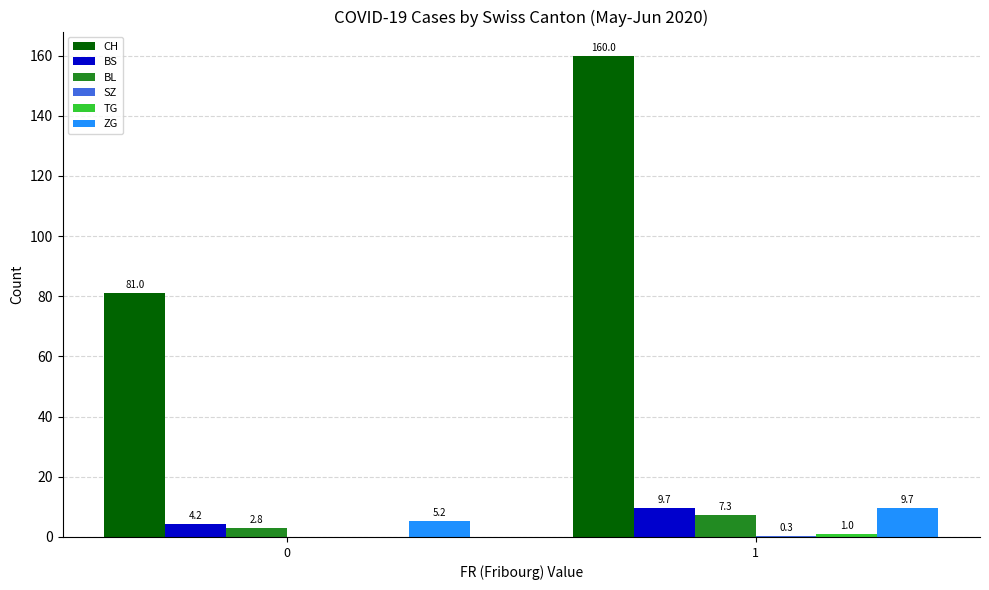

What is the approximate value of BL at 0?

2.8